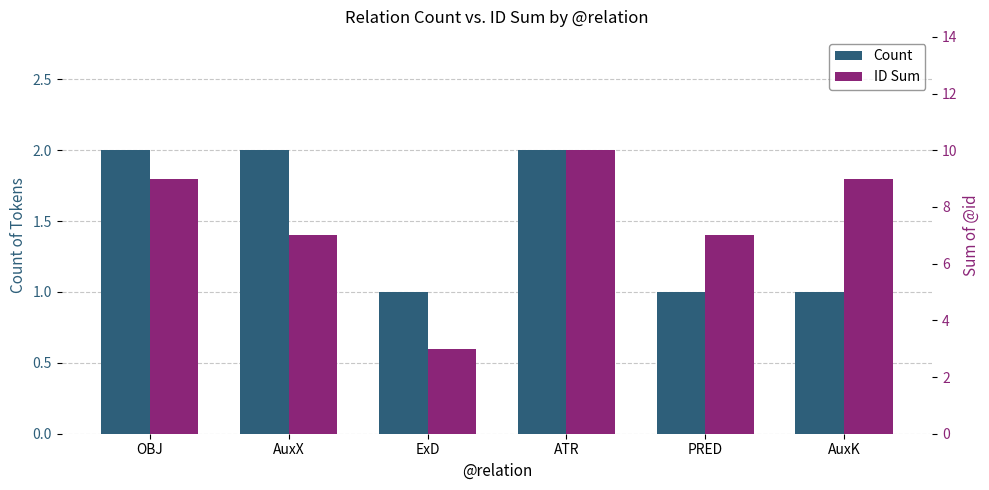

What is the difference between the ID Sum values at ATR and AuxX?

3